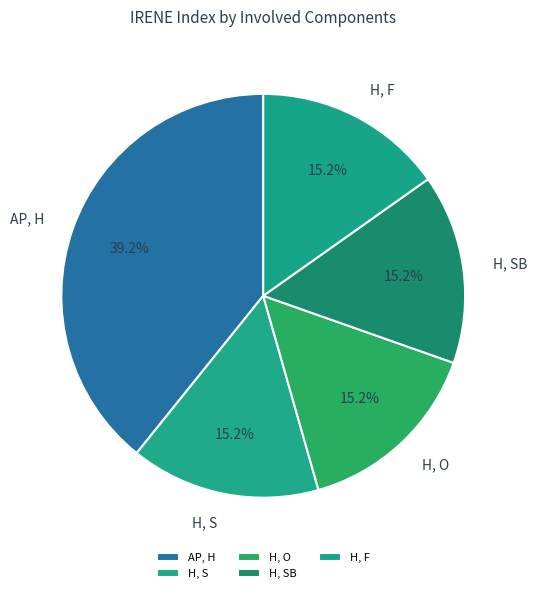

Do H, S and AP, H together represent more than half of the pie?

Yes